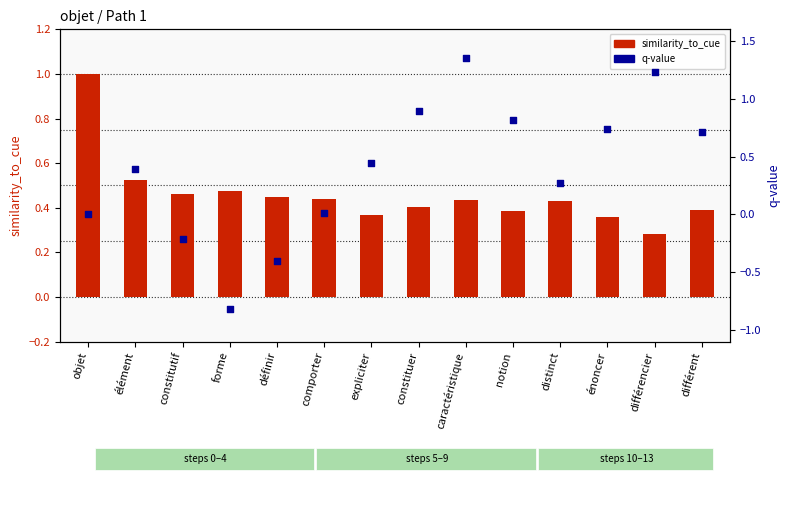

What is the total value across all series at objet?

1.0